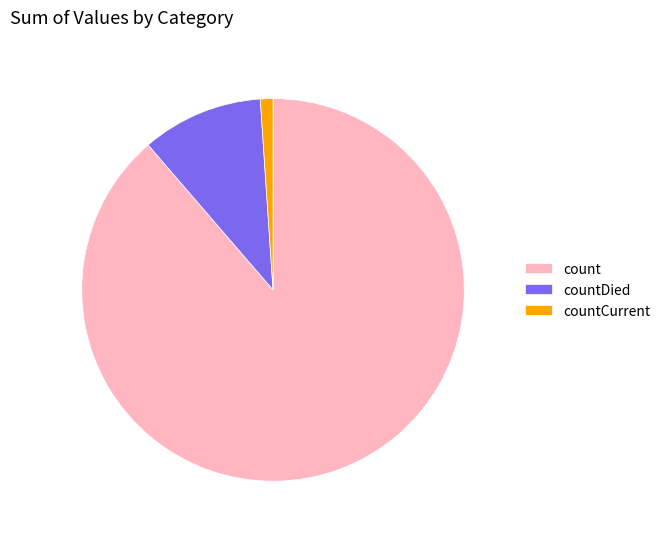

Combined, do count and countDied account for over 50%?

Yes